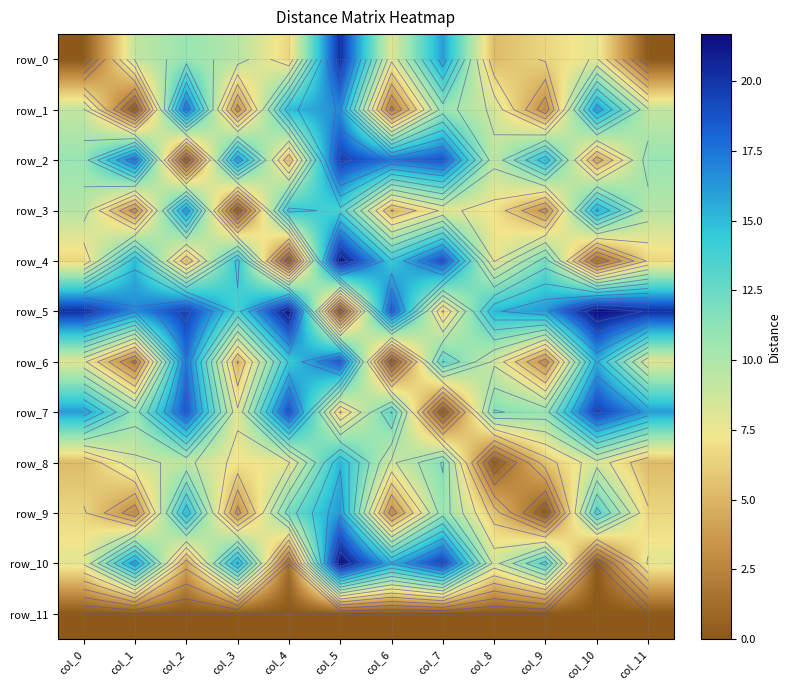

Which category has the highest value in the row_2 series?

col_5